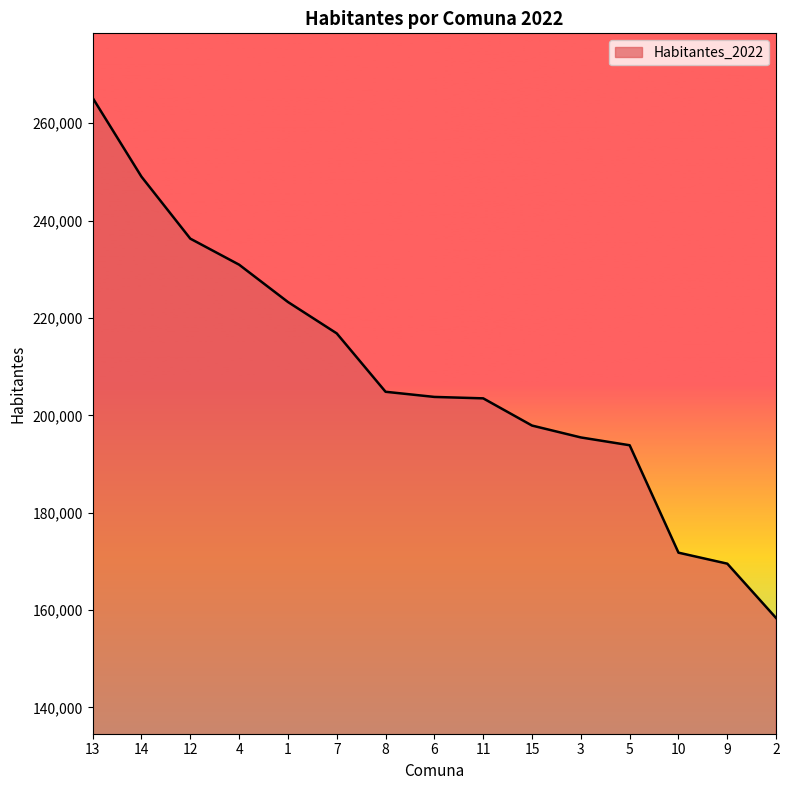

The value at 6 is 87218. True or false?

False